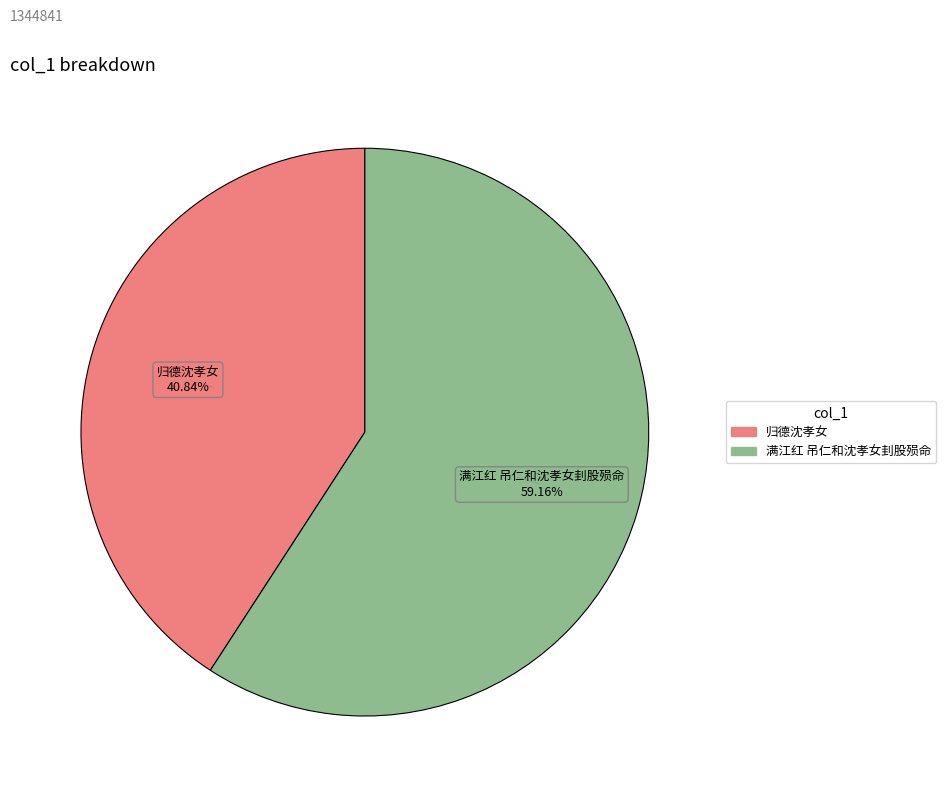

Rank the categories by value from lowest to highest.

归德沈孝女, 满江红 吊仁和沈孝女刲股殒命